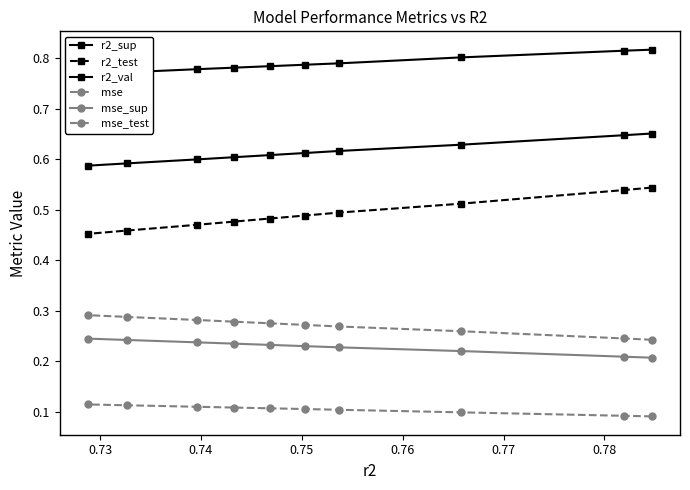

How many lines are shown in the chart?

6